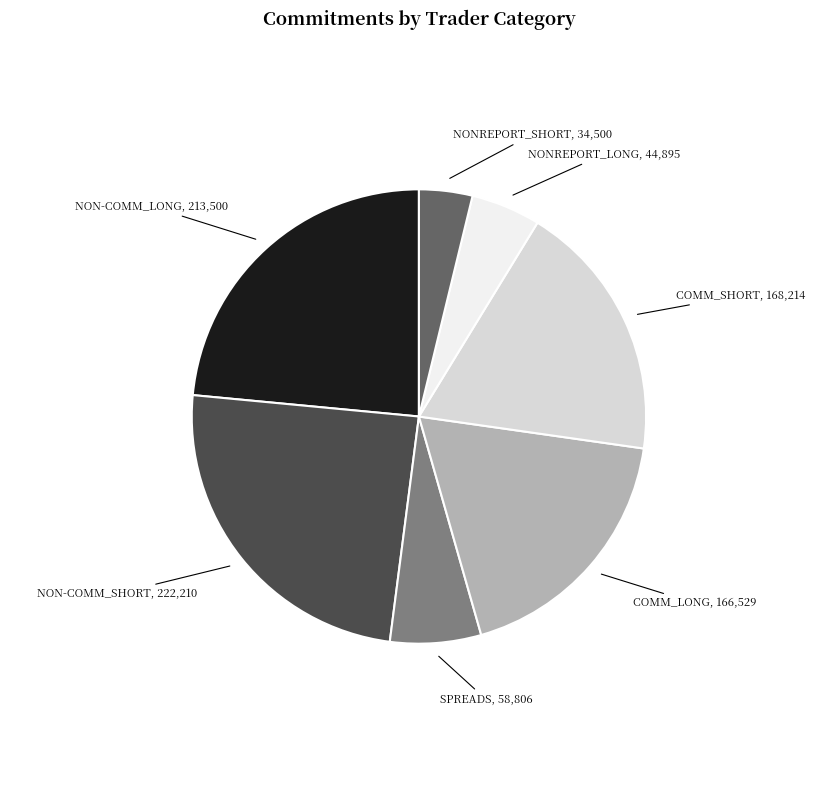

Which category has the smallest portion of the pie?

NONREPORT_SHORT